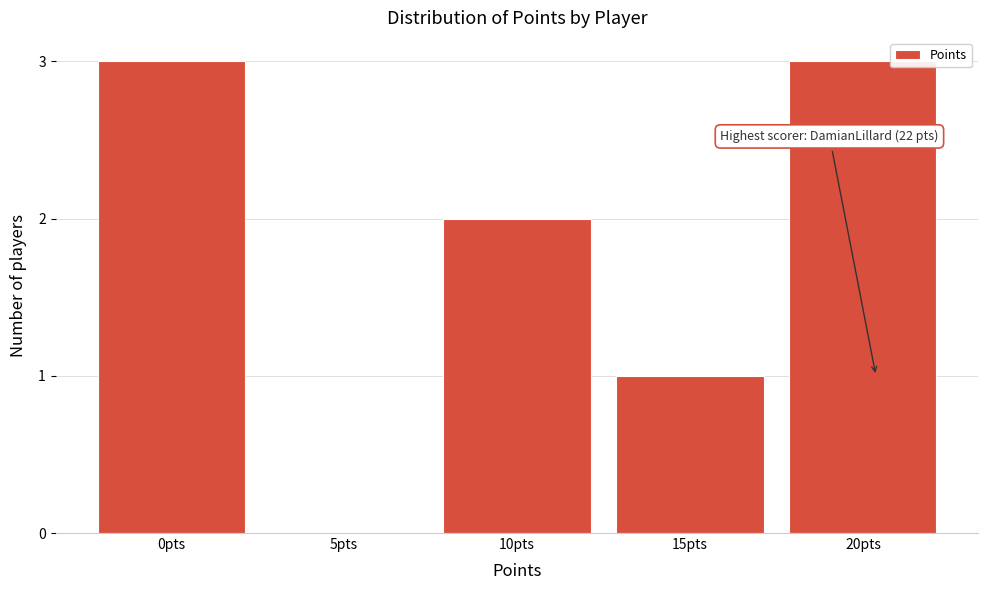

Reading left to right, what are all the values shown in this chart?

0pts=3	5pts=0	10pts=2	15pts=1	20pts=3